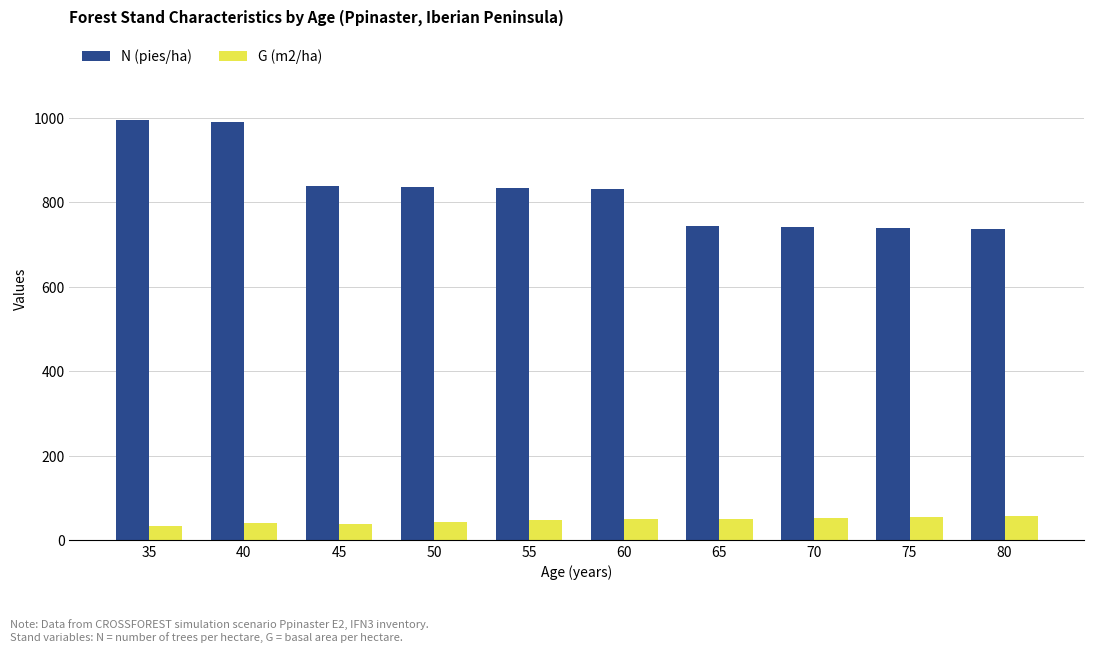

What is the smallest value displayed?

34.3